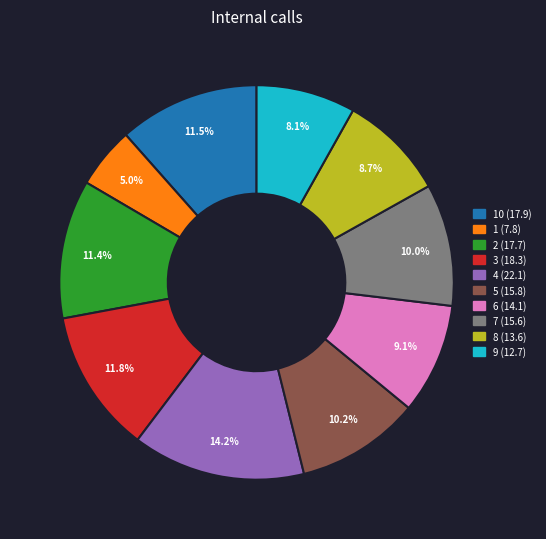

Is there a majority slice in this chart?

No